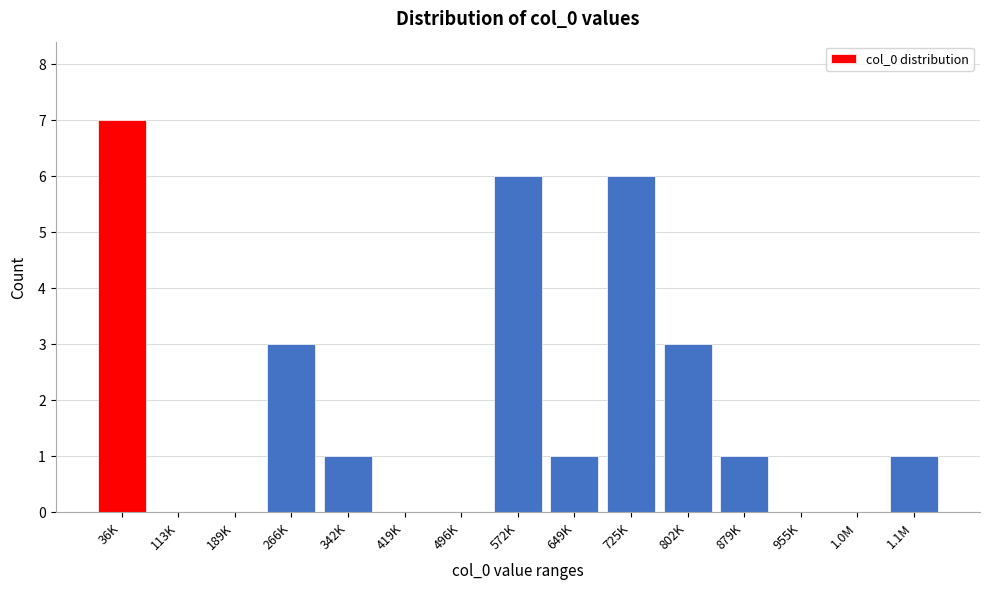

Reading left to right, transcribe all the data shown in this chart.

36K=7	113K=0	189K=0	266K=3	342K=1	419K=0	496K=0	572K=6	649K=1	725K=6	802K=3	879K=1	955K=0	1.0M=0	1.1M=1